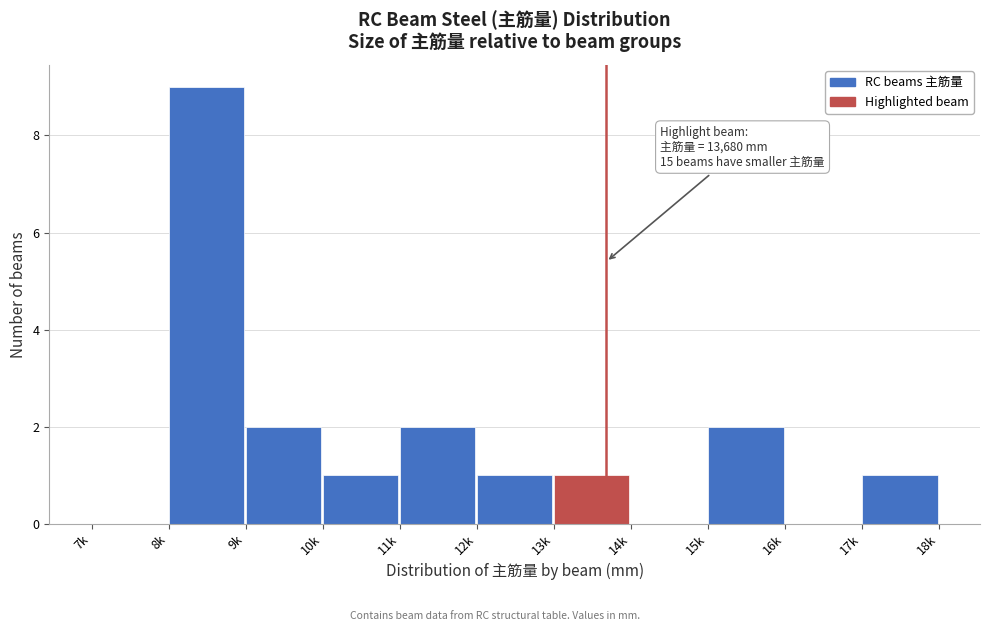

Reading left to right, list all the values displayed in this chart.

7k=0	8k=9	9k=2	10k=1	11k=2	12k=1	13k=1	14k=0	15k=2	16k=0	17k=1